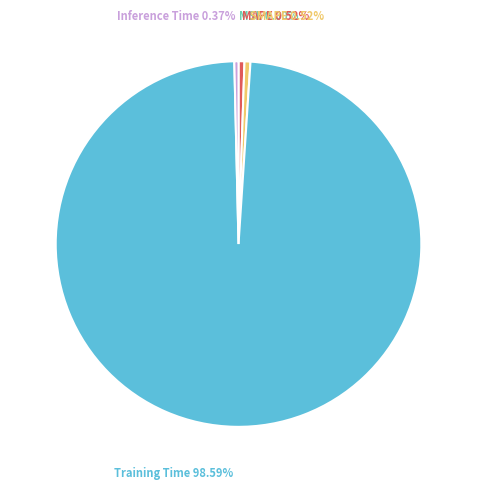

To the nearest percent, what is the average slice percentage?

20%